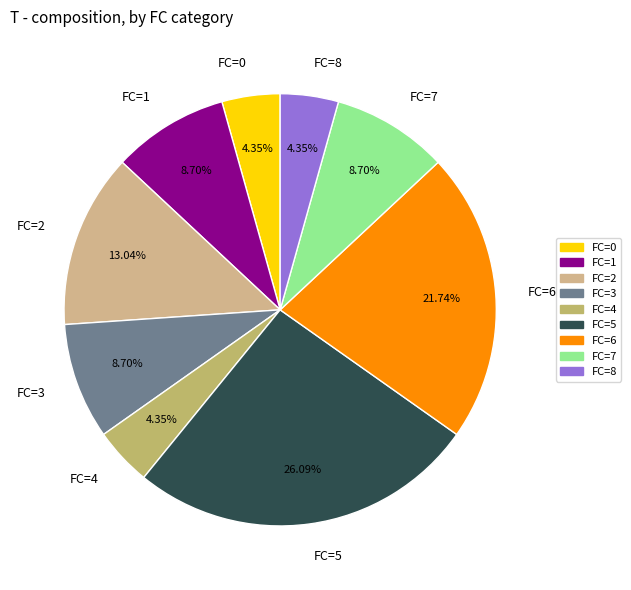

Do FC=2 and FC=3 together represent more than half of the pie?

No